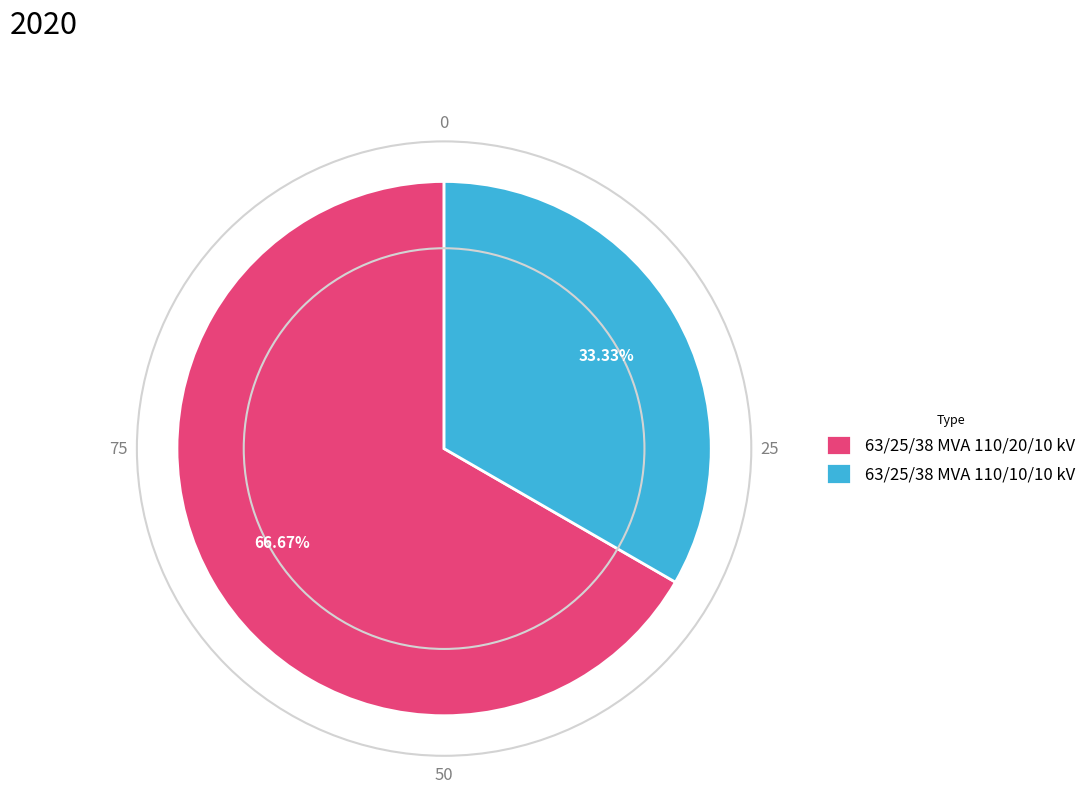

Which slice is the smallest?

63/25/38 MVA 110/10/10 kV